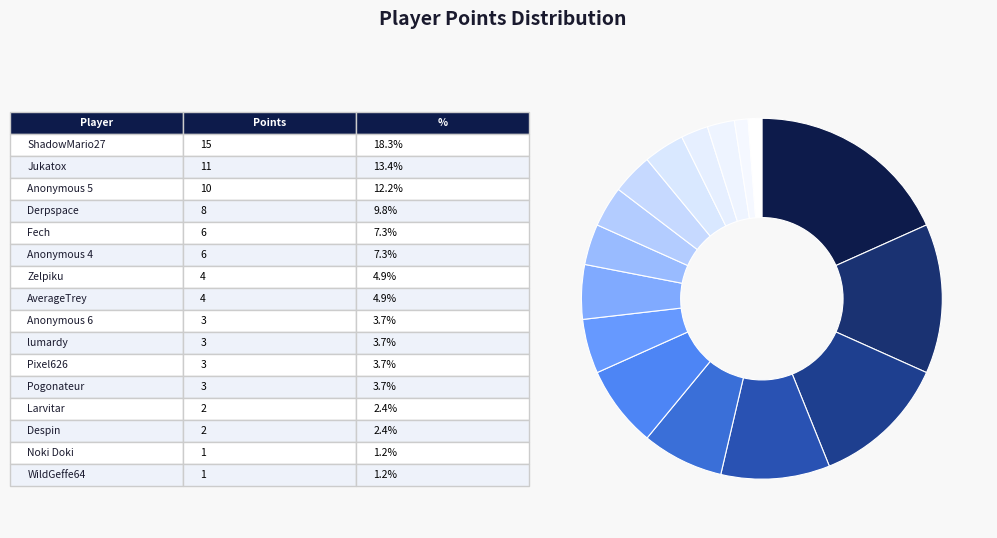

Count the number of slices in the pie.

16